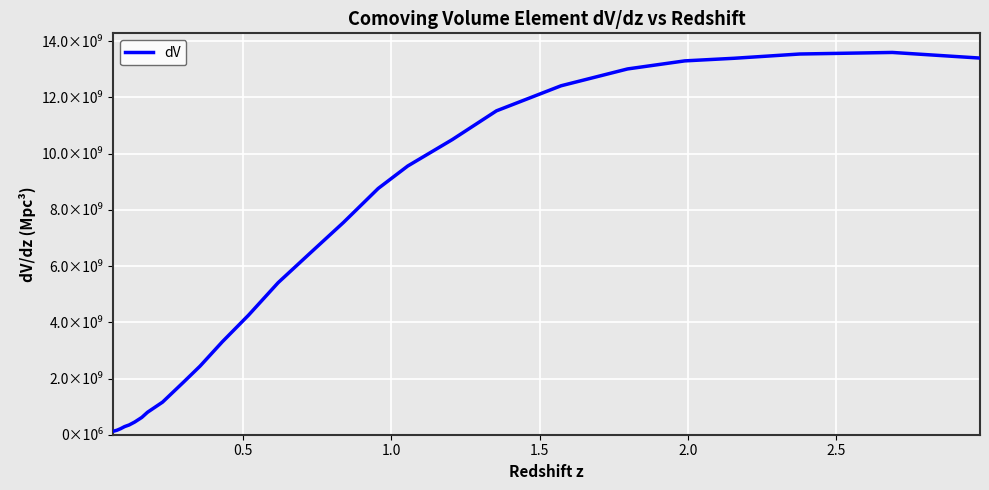

Does the chart display data point markers on the line(s)?

No